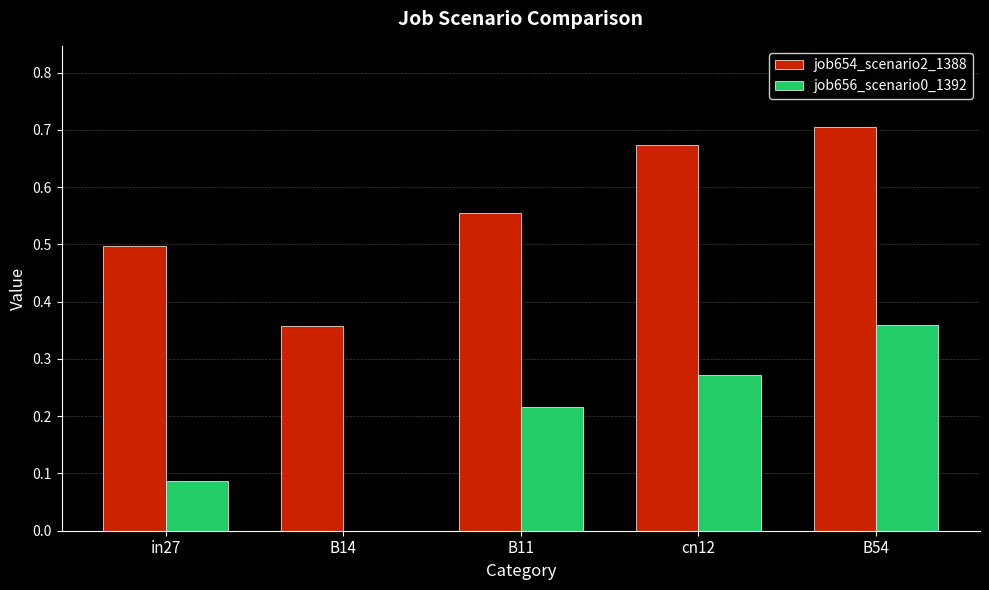

Is the value of job654_scenario2_1388 at in27 greater than the value of job656_scenario0_1392 at B54?

Yes